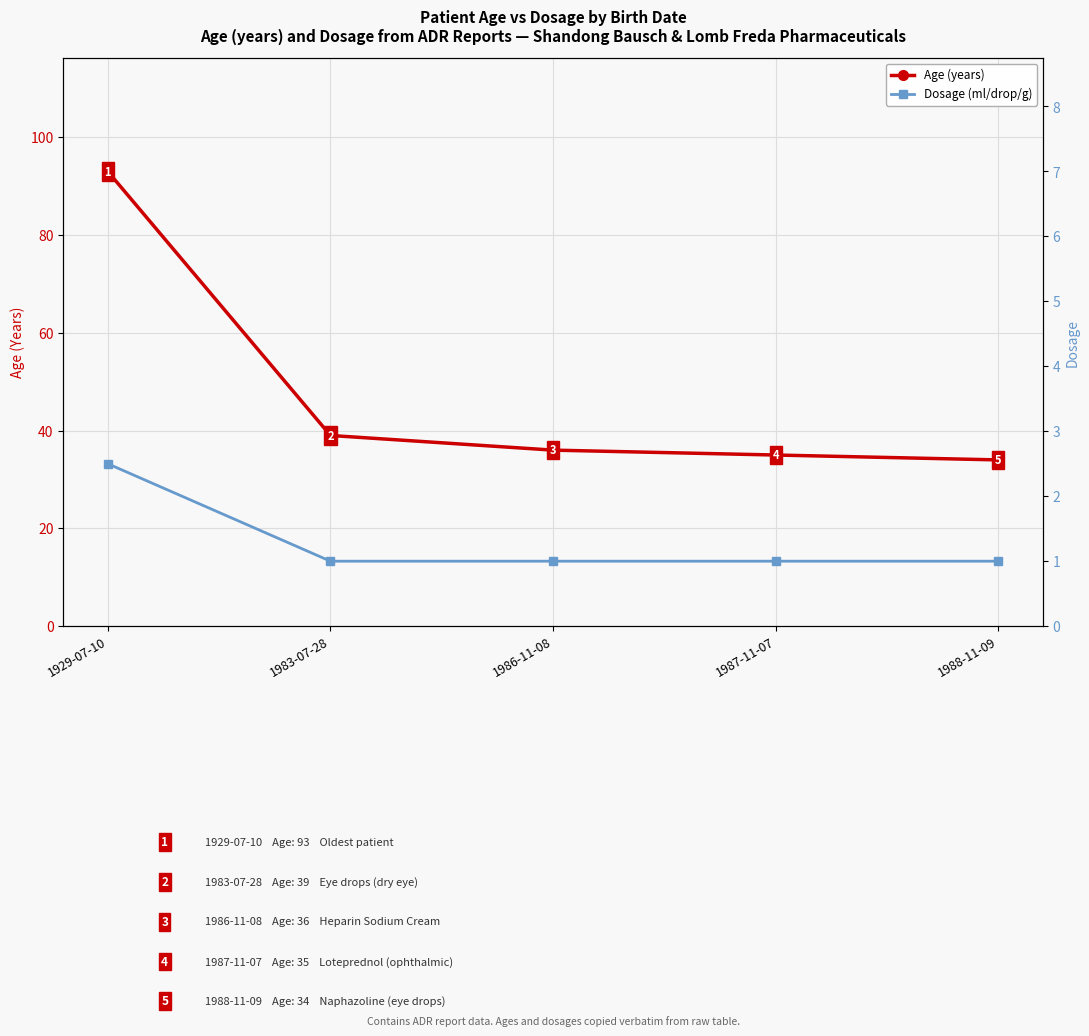

Reading left to right, transcribe all the data shown in this chart.

Age (years): 1929-07-10=93.0	1983-07-28=39.0	1986-11-08=36.0	1987-11-07=35.0	1988-11-09=34.0
Dosage (ml/drop/g): 1929-07-10=2.5	1983-07-28=1.0	1986-11-08=1.0	1987-11-07=1.0	1988-11-09=1.0